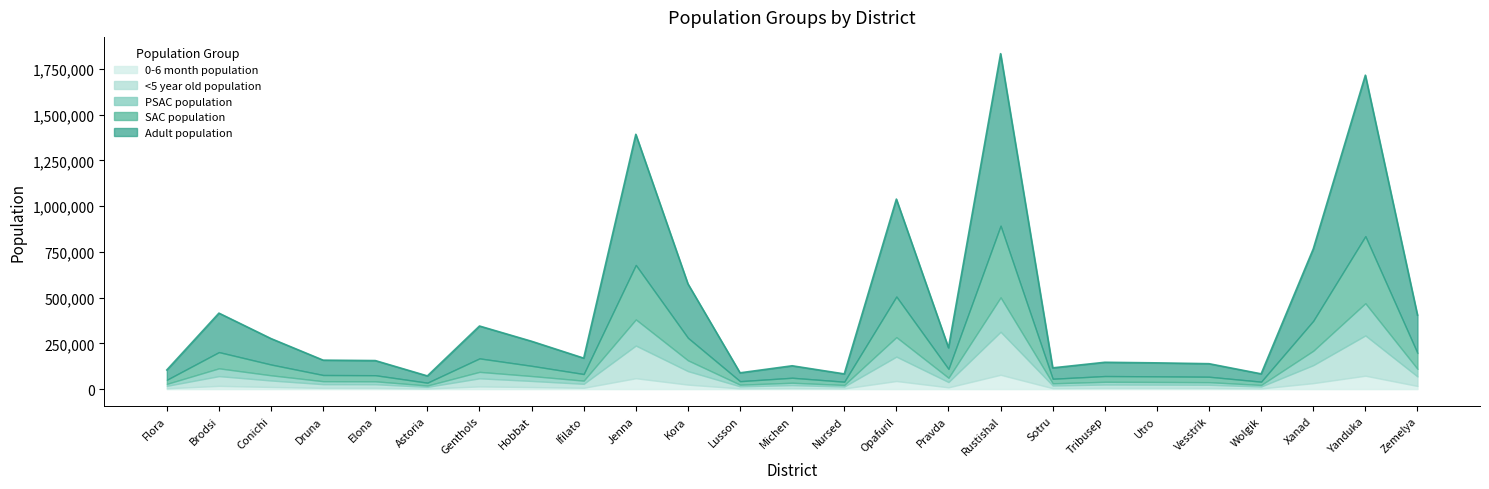

How many interior local peaks does the PSAC population series have?

8